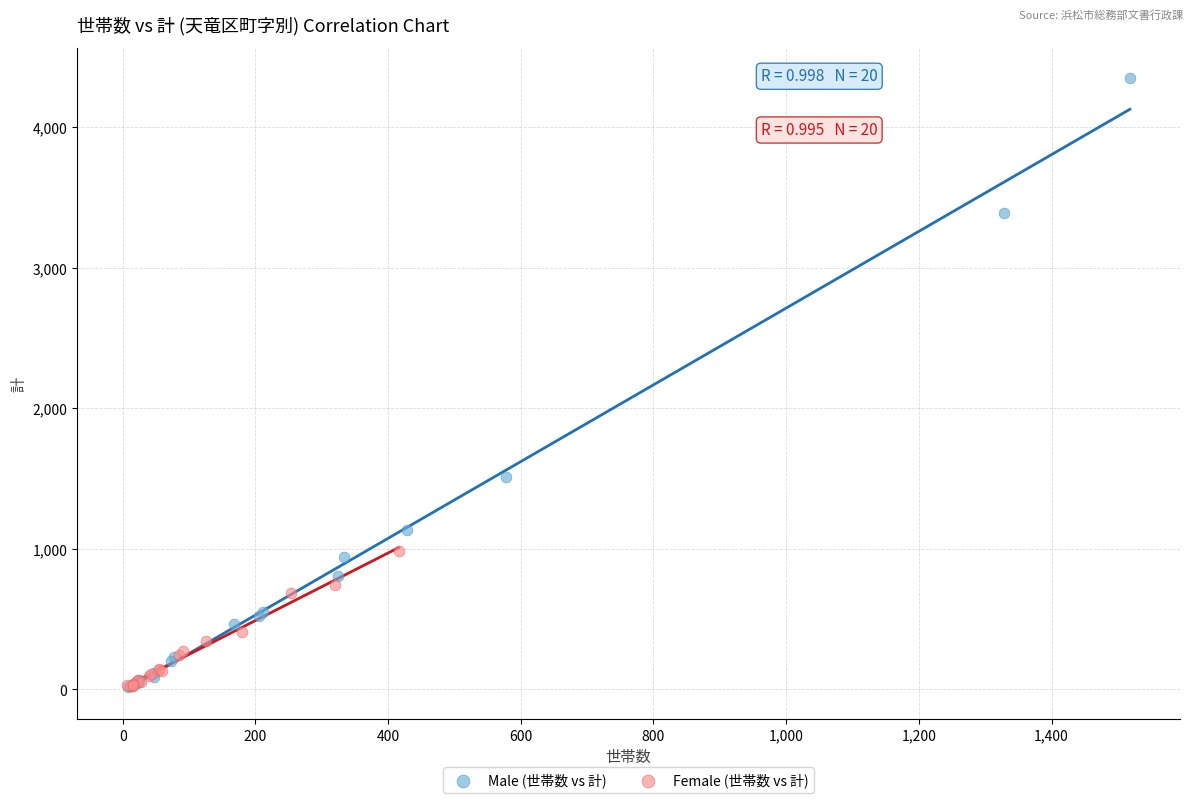

Which series has the largest Y range (max minus min)?

Male (世帯数 vs 計)